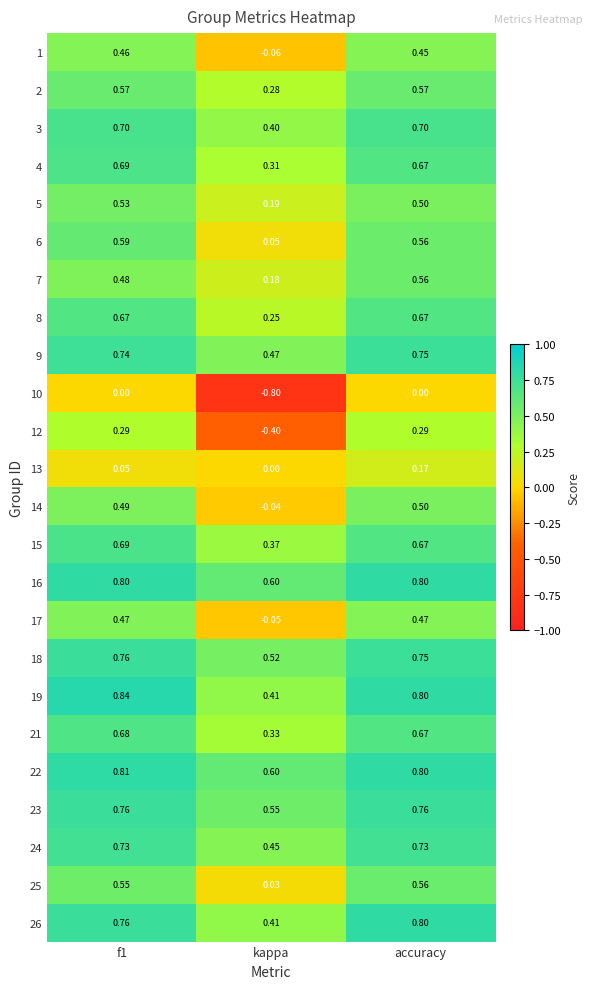

Is the value of 15 at accuracy greater than the value of 22 at accuracy?

No